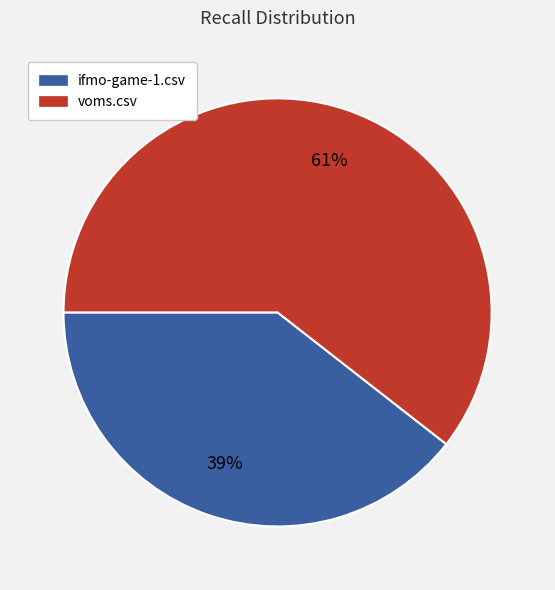

The ifmo-game-1.csv slice represents 39% of the pie. True or false?

True